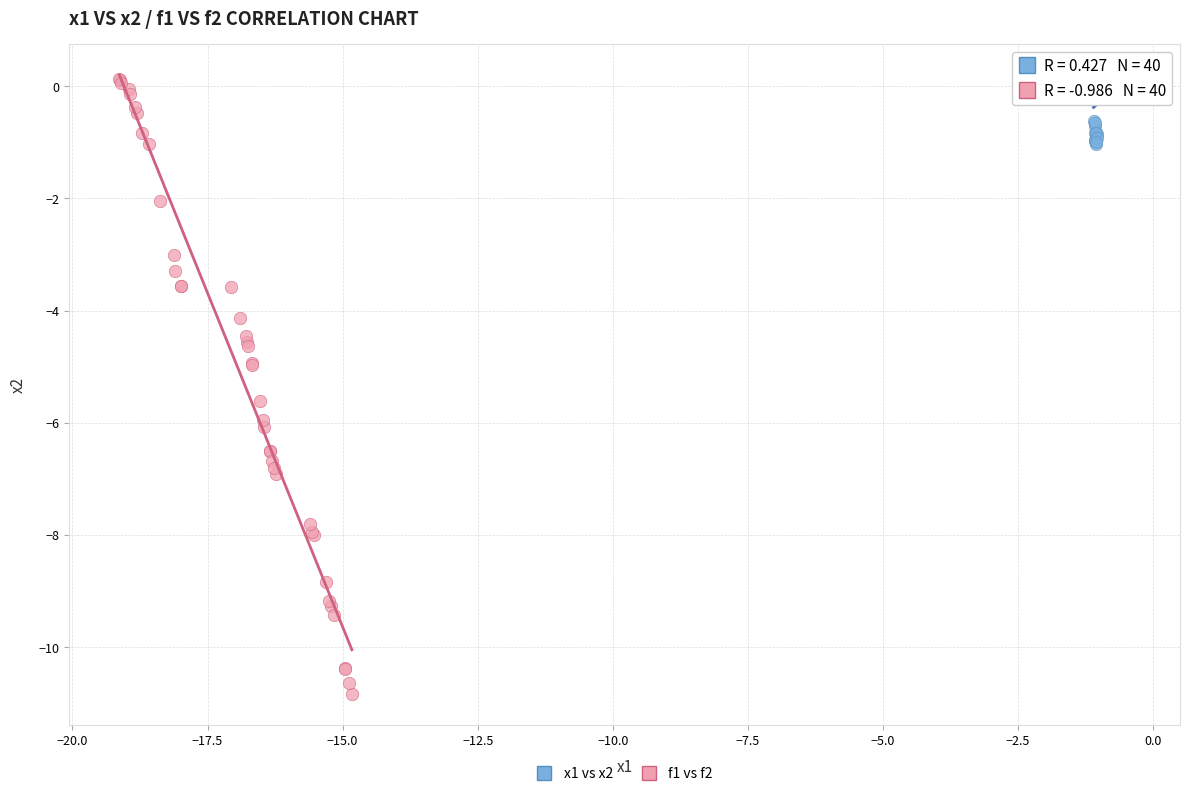

Which series reaches the minimum Y coordinate?

f1 vs f2